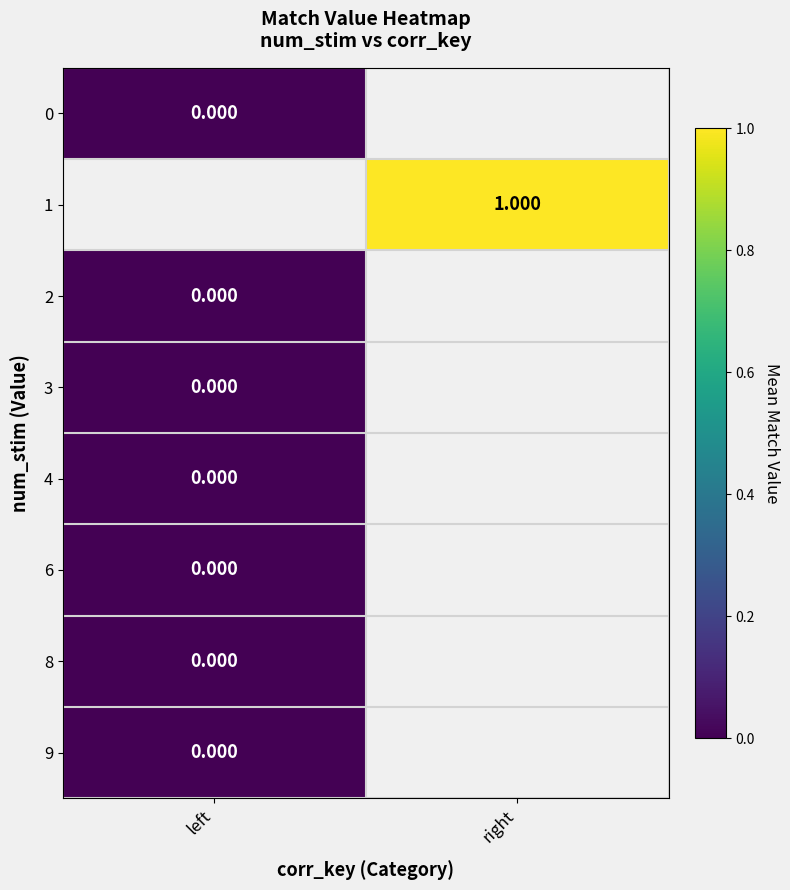

List the series in order of their peak value, lowest first.

0, 1, 2, 3, 4, 6, 8, 9